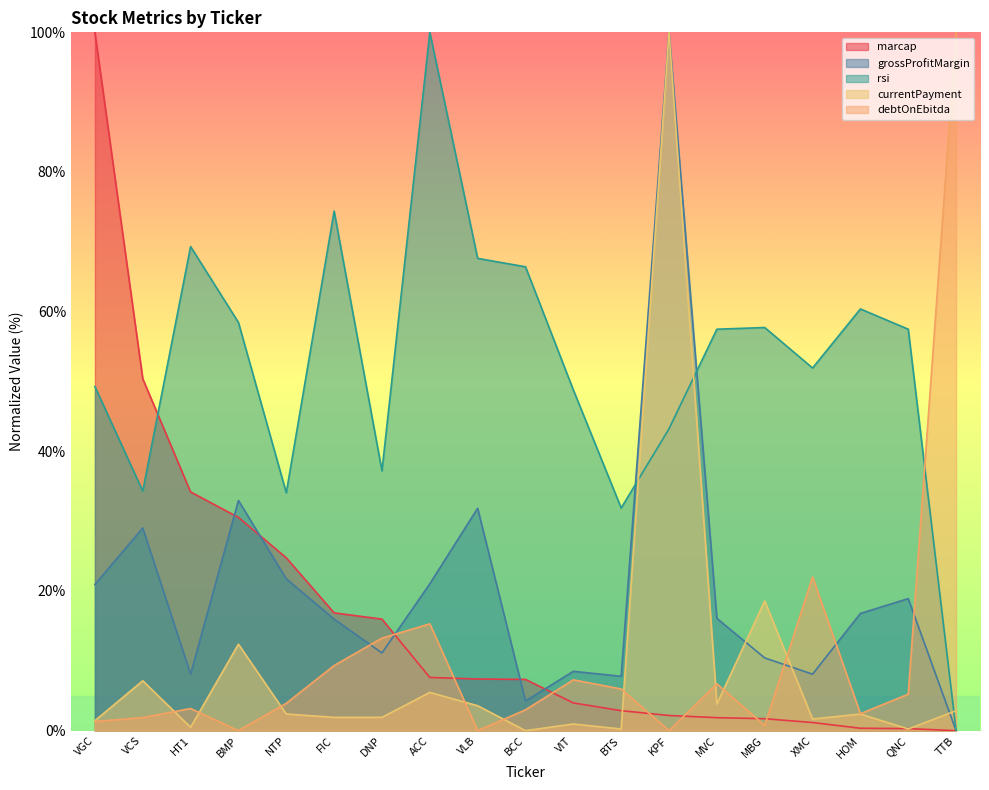

What is the difference between the highest and lowest values at MBG?

57.0